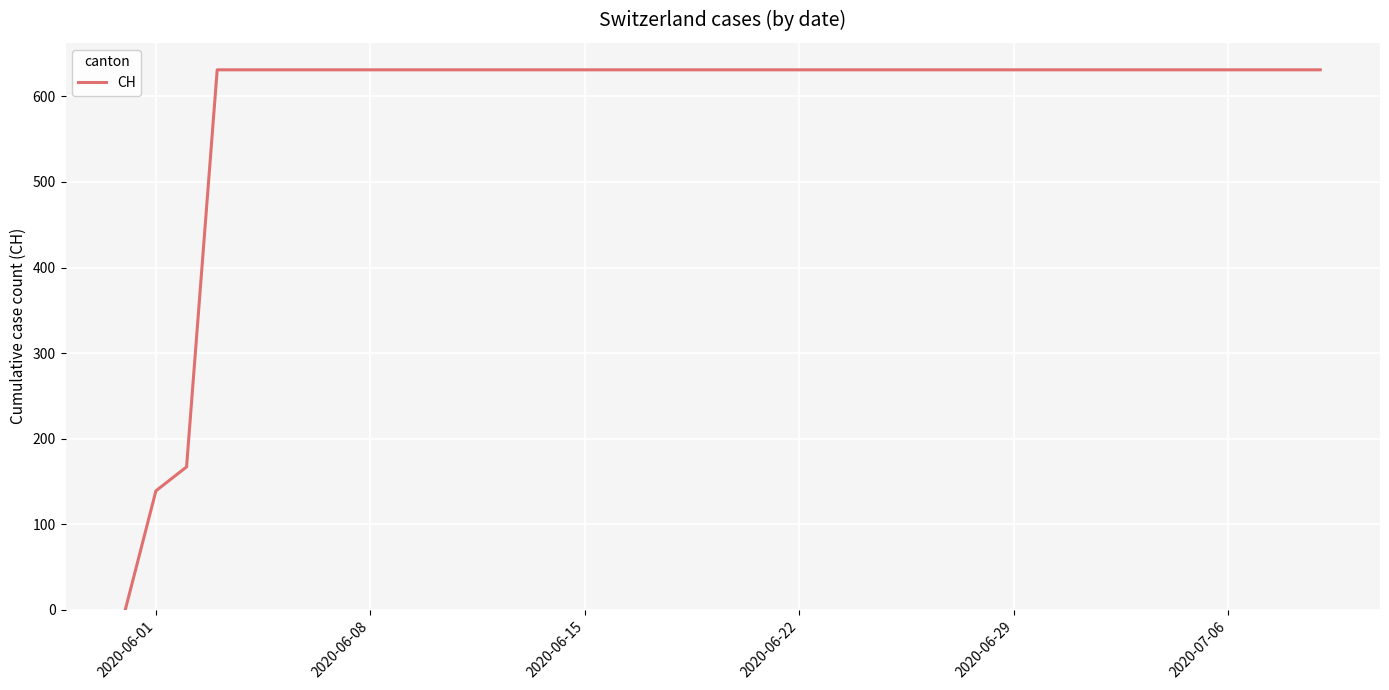

Is this an area chart (filled region under the line)?

No